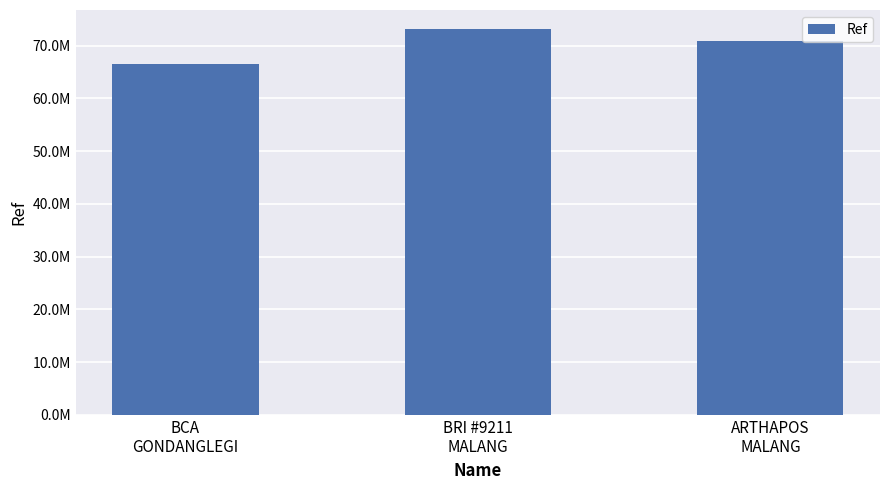

What is the label of the 2nd bar from the left?

BRI #9211
MALANG